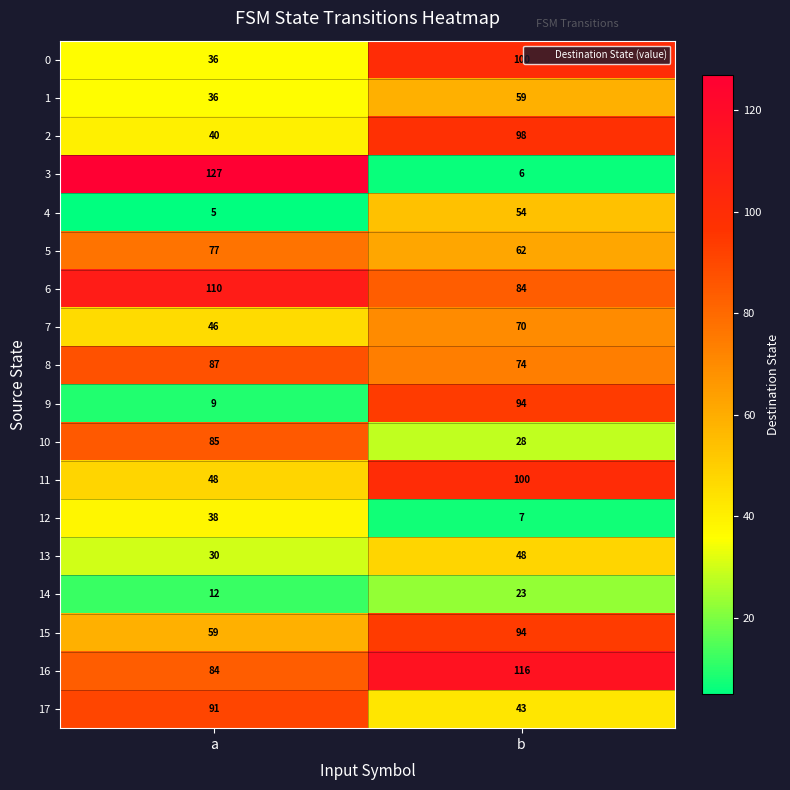

Rank the categories by 1 value from lowest to highest.

a, b